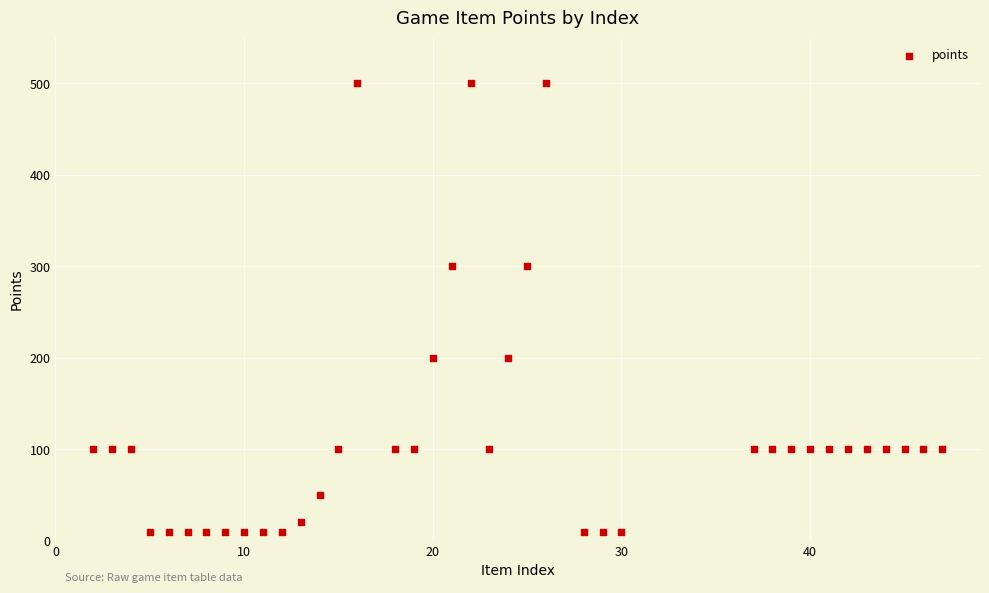

What is the range of Y values (max minus min)?

490